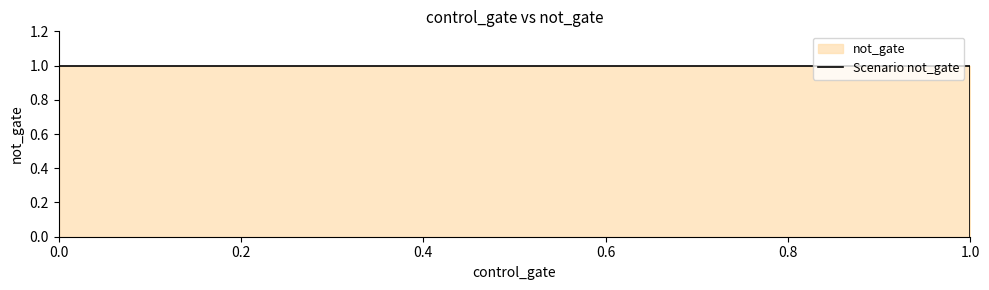

Which category has the highest value across all series?

0.2